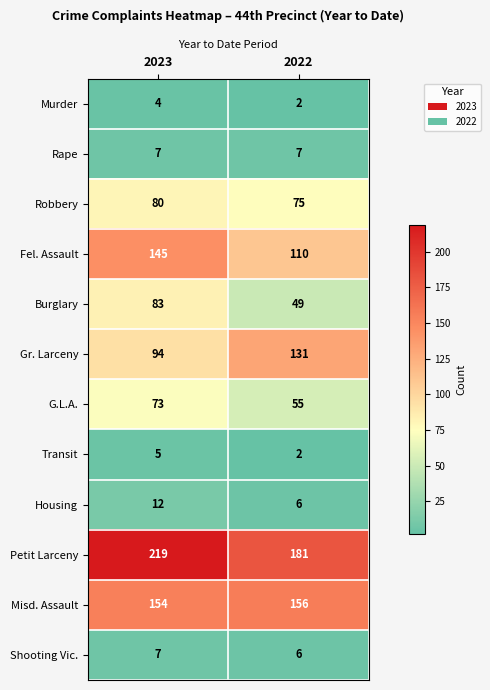

What is the difference between the Housing values at 2023 and 2022?

6